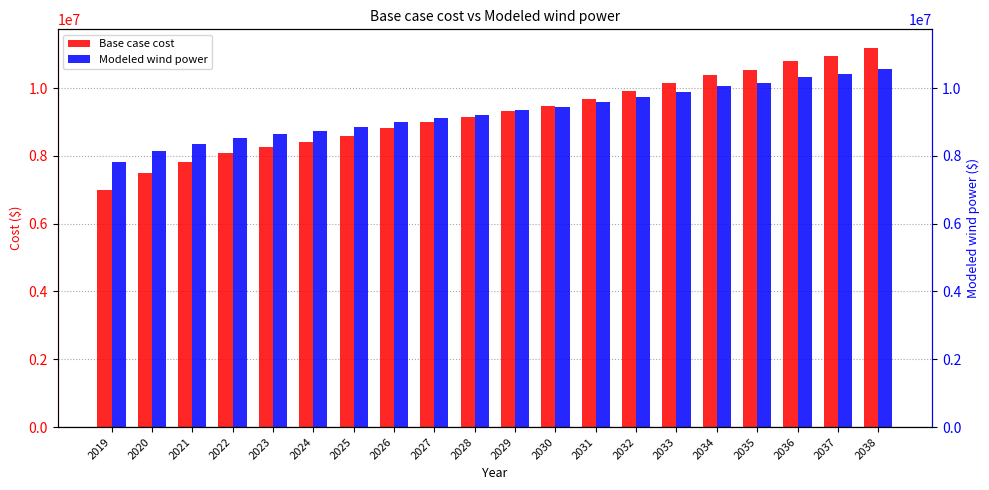

What is the value of the Base case cost bar at the 13th from the left?

9679395.5